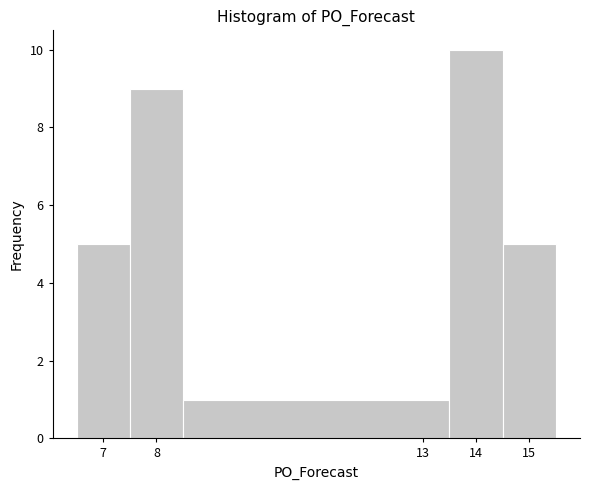

Which range on the x-axis has the tallest bar?

13.5 to 14.5